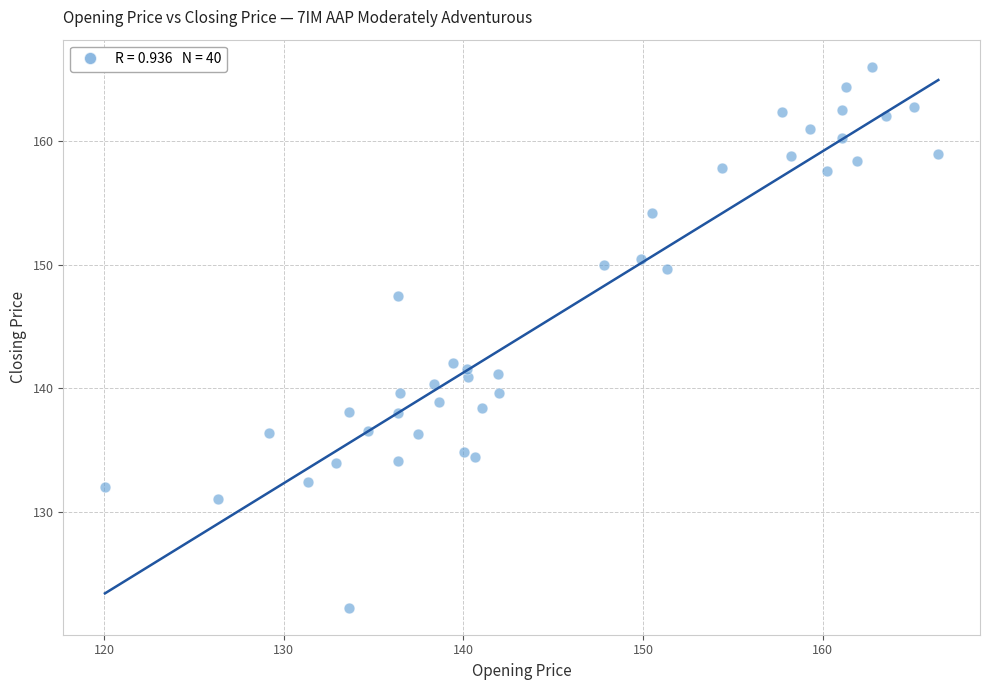

What is the range of Y values (max minus min)?

43.8